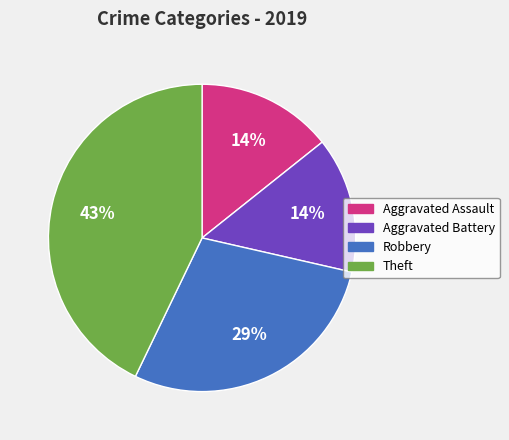

To the nearest percent, what is the average slice percentage?

25%